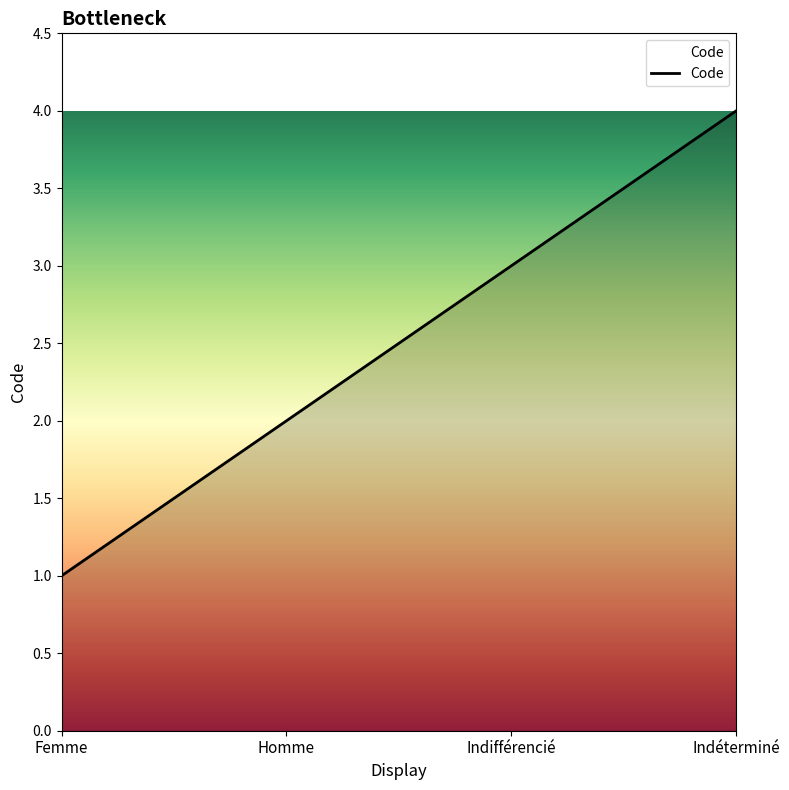

What is the difference between the second highest and minimum values?

2